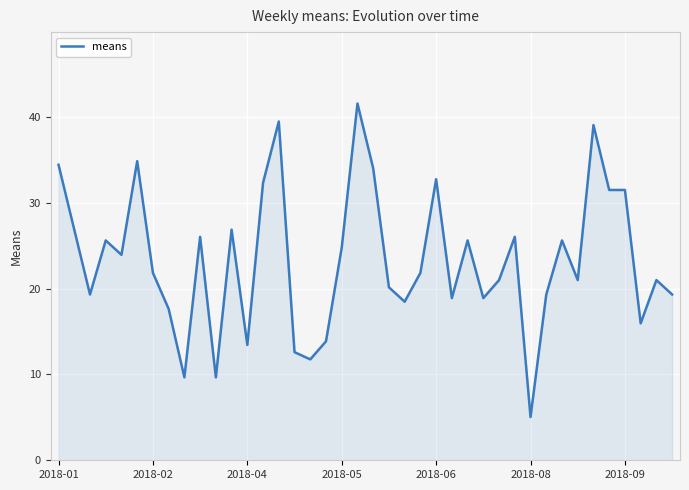

What is the difference between the maximum and minimum values?

36.5